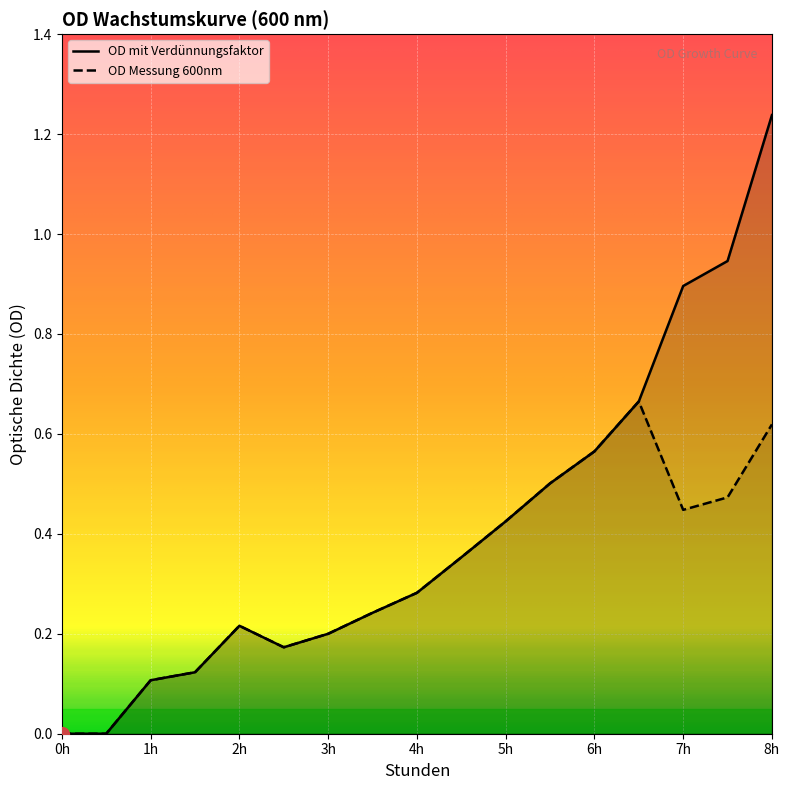

What is the difference between the maximum and minimum values in the OD Messung 600nm series?

0.7